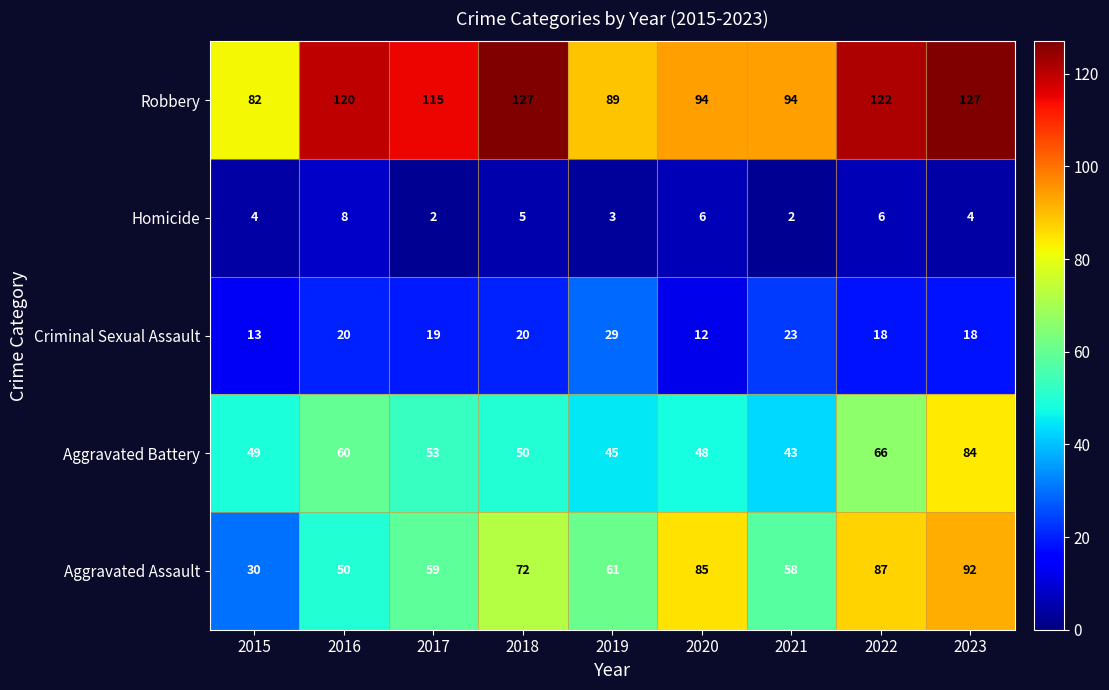

Is it true that Criminal Sexual Assault equals 22 at 2015?

False